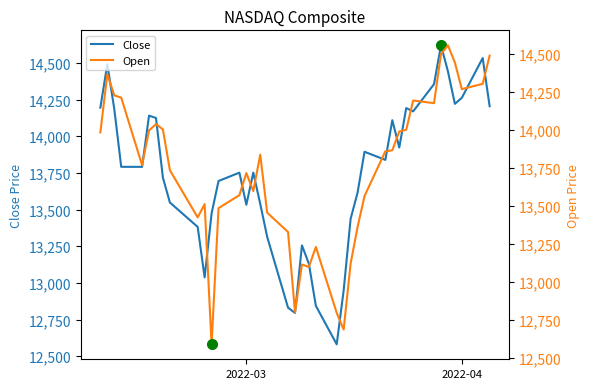

The value of Open at 24 is 19635.1. True or false?

False